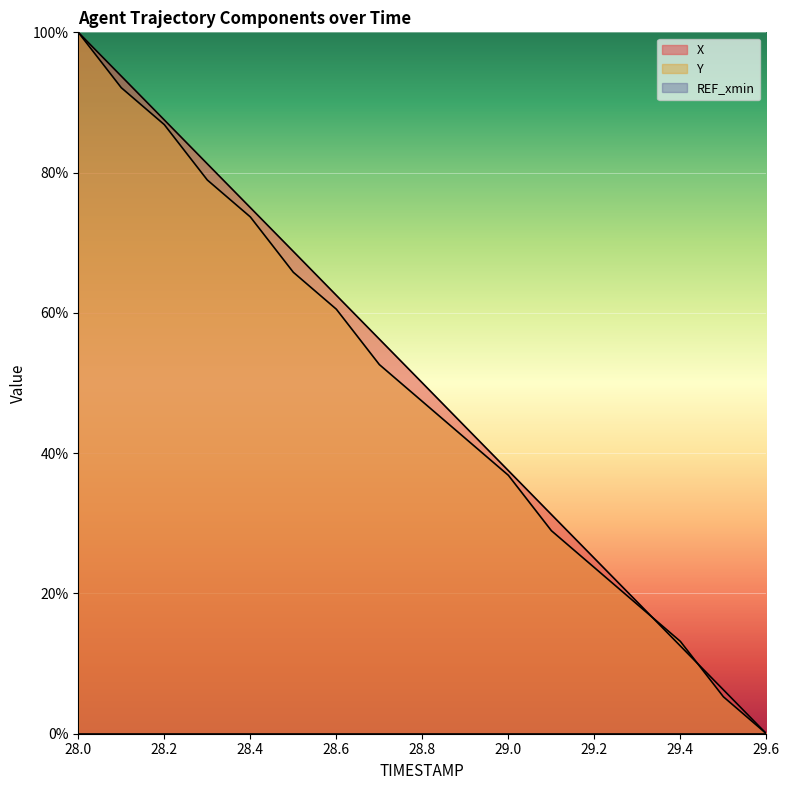

Between which two adjacent categories do X and Y first intersect?

29.3 and 29.4